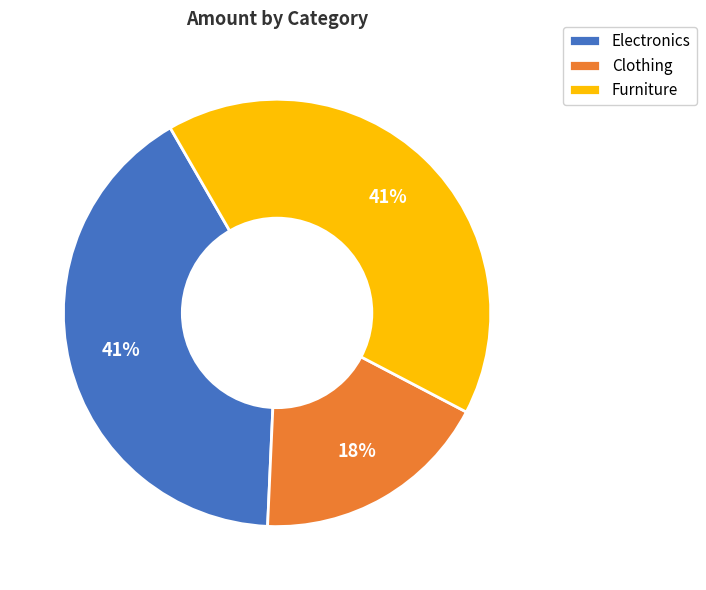

To the nearest percent, what is the difference between the largest and smallest slice percentages?

23%